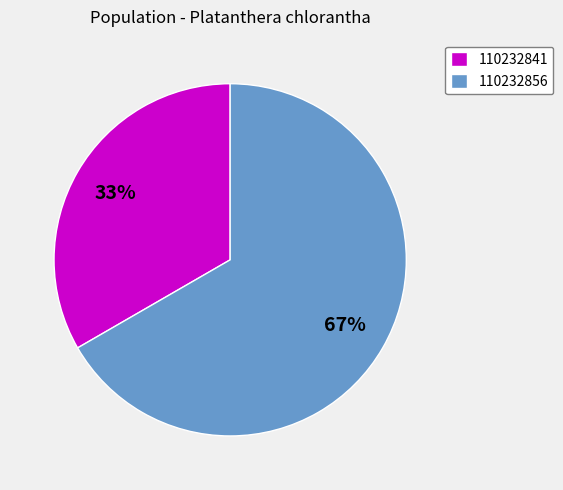

Is the sum of 110232856 and 110232841 greater than half?

Yes